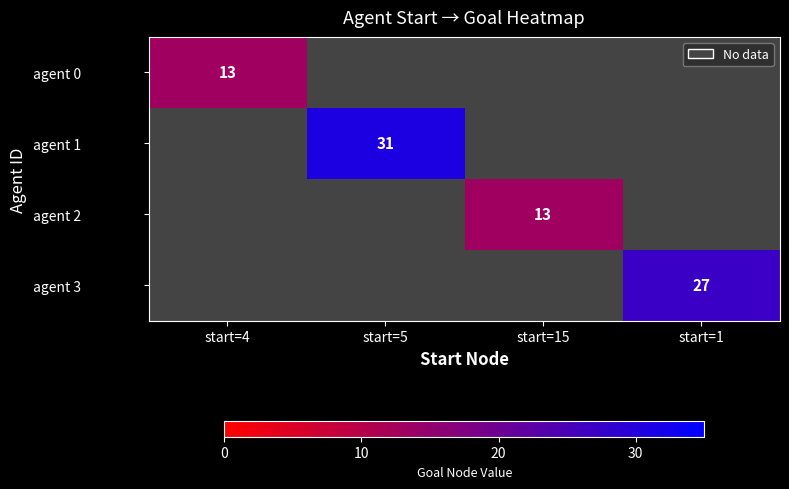

Which category has the highest value across all series?

start=5